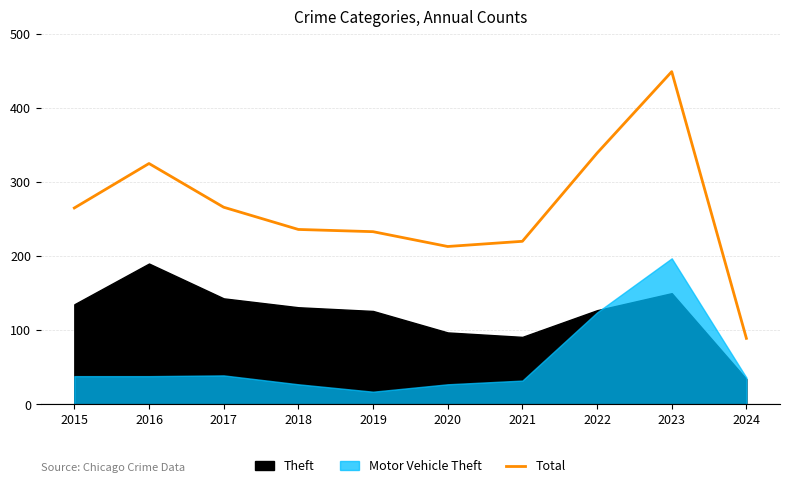

What is the sum of all values?

2635